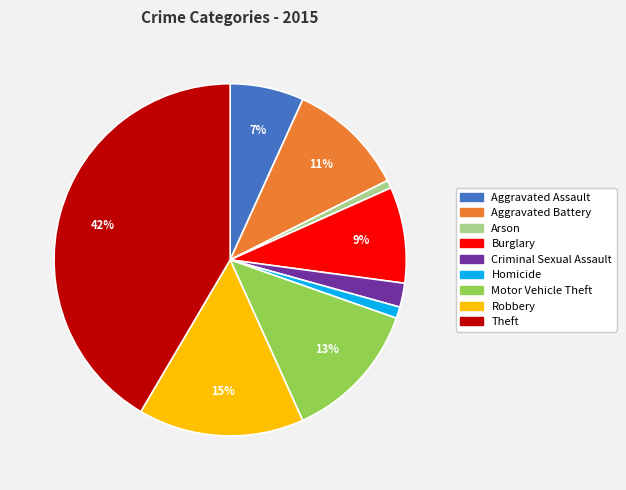

Approximately how many times larger is the value at Homicide compared to Criminal Sexual Assault?

0.5